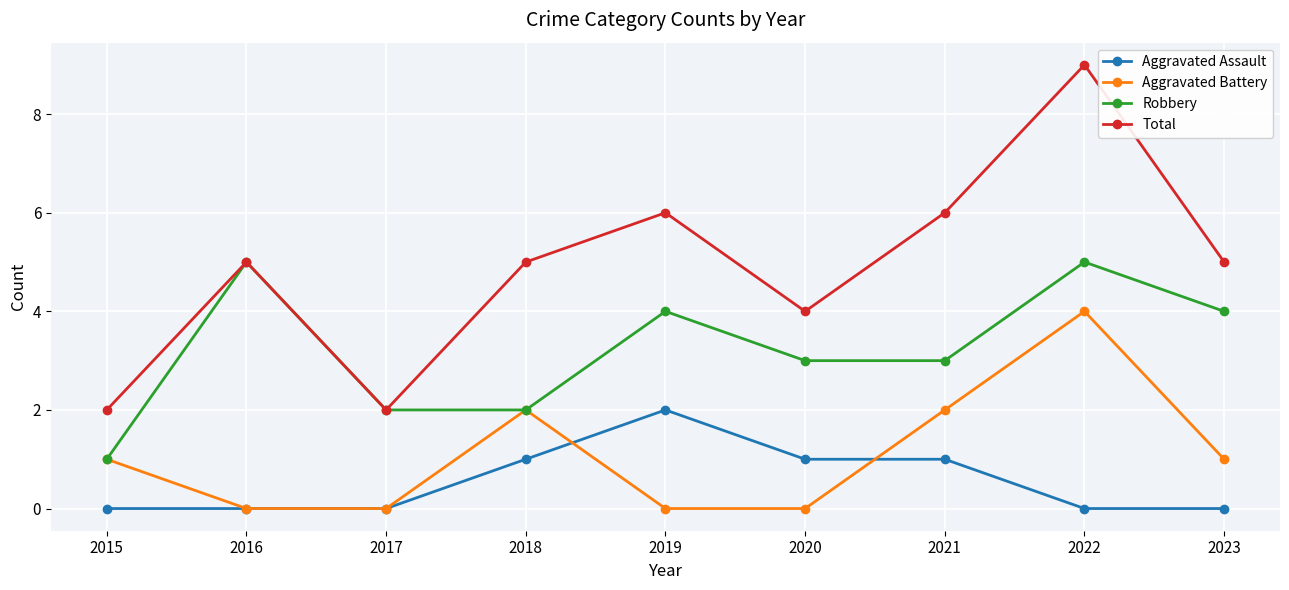

Between 2018 and 2022, which series saw the biggest shift?

Total